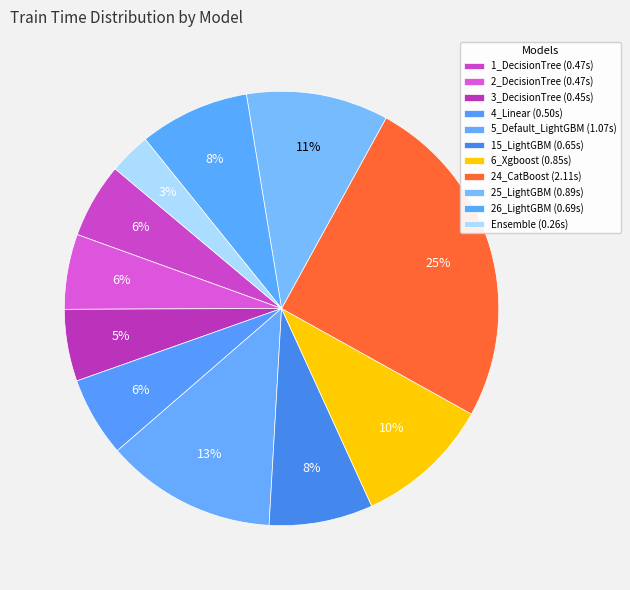

Which slice is the largest?

24_CatBoost